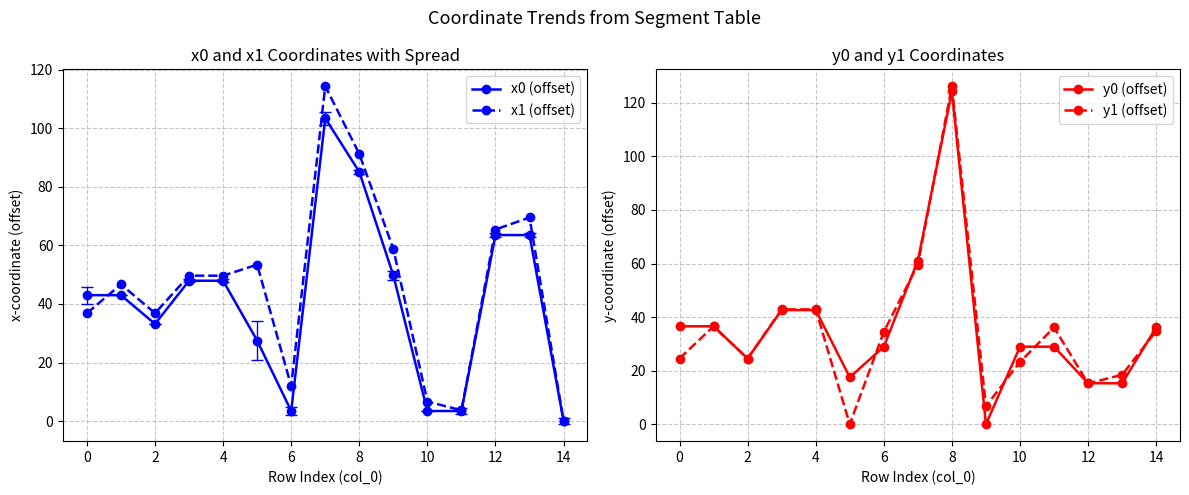

Which series has the largest range (max minus min)?

y1 (offset)